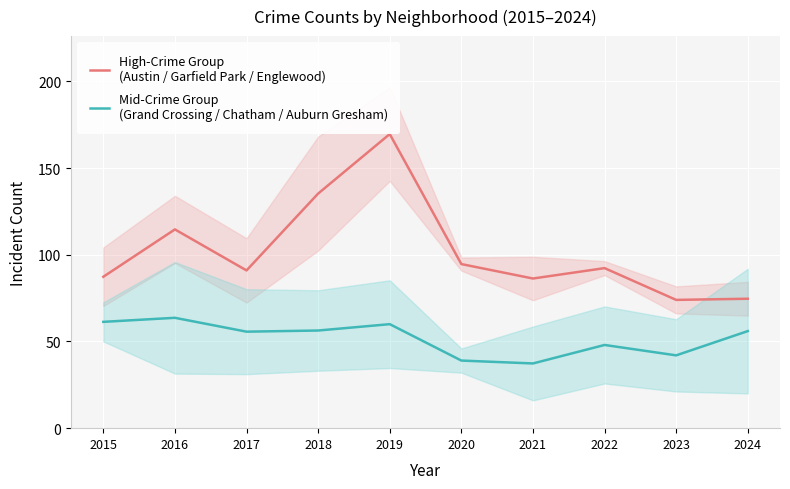

Is the value of Mid-Crime Group
(Grand Crossing / Chatham / Auburn Gresham) at 2016 greater than the value of High-Crime Group
(Austin / Garfield Park / Englewood) at 2018?

No